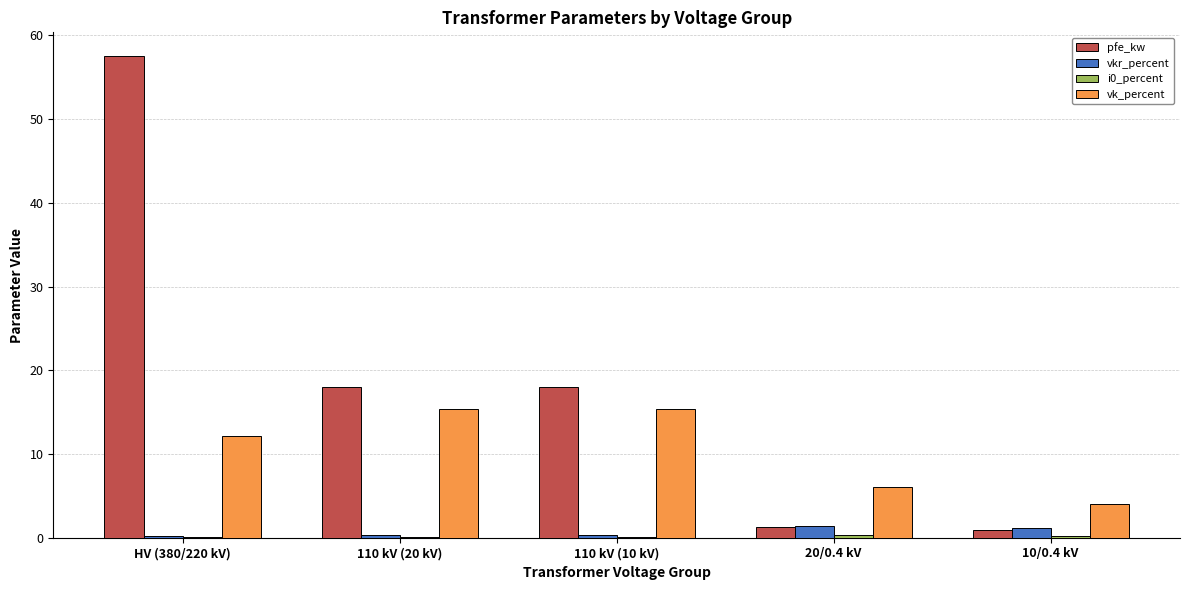

Which category has the highest value across all series?

HV (380/220 kV)